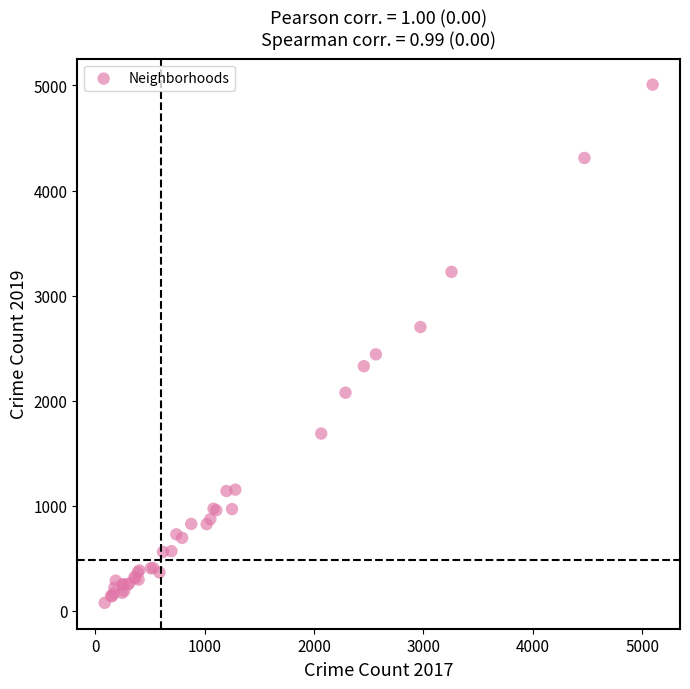

What Y value in the scatter plot is closest to 2542?

2441